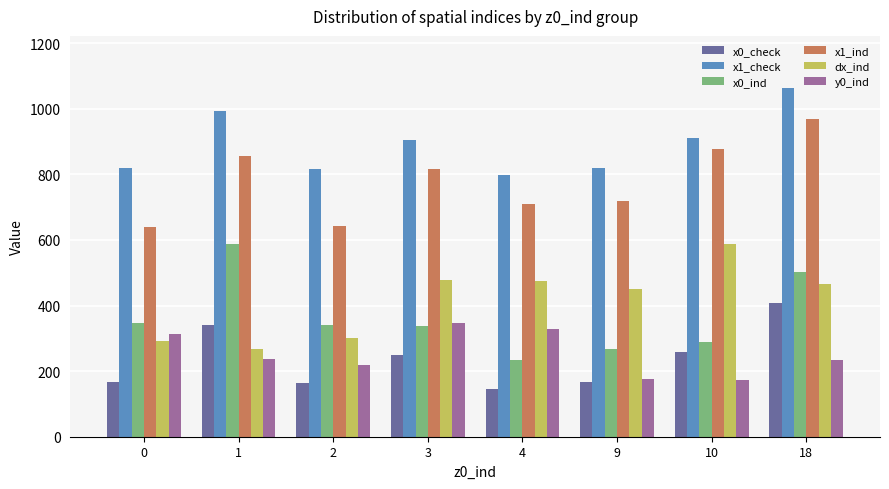

What is the value of the y0_ind bar at the 5th from the left?

328